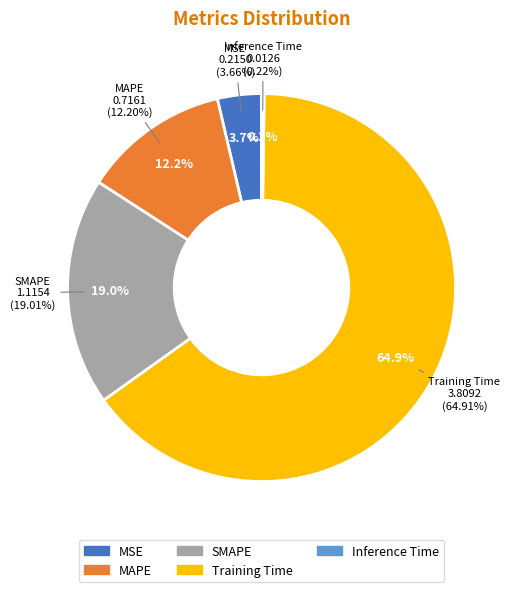

How much of the chart is everything except Inference Time?

99.8%